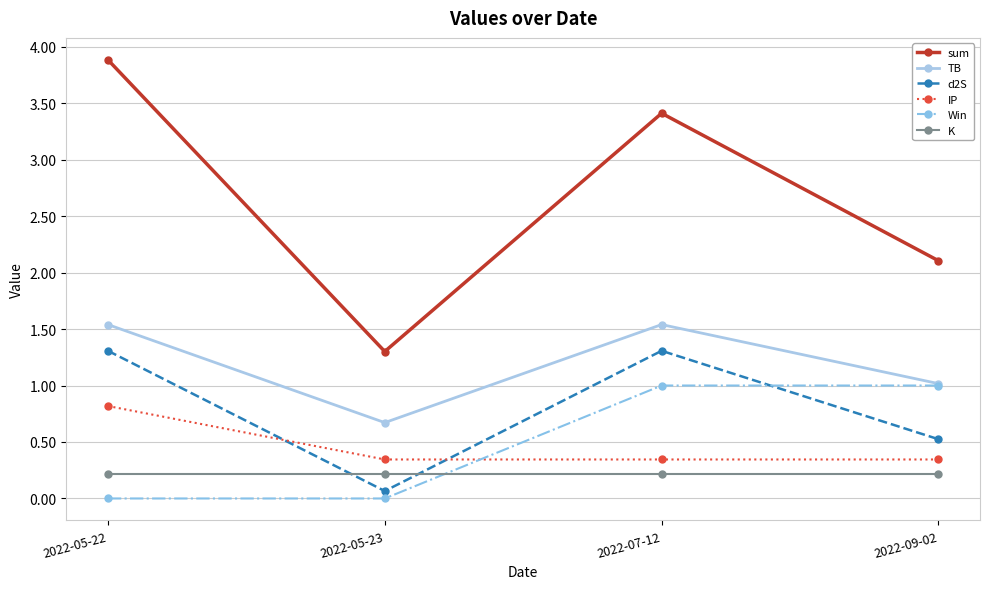

What is the difference between the TB values at 2022-07-12 and 2022-05-23?

0.9